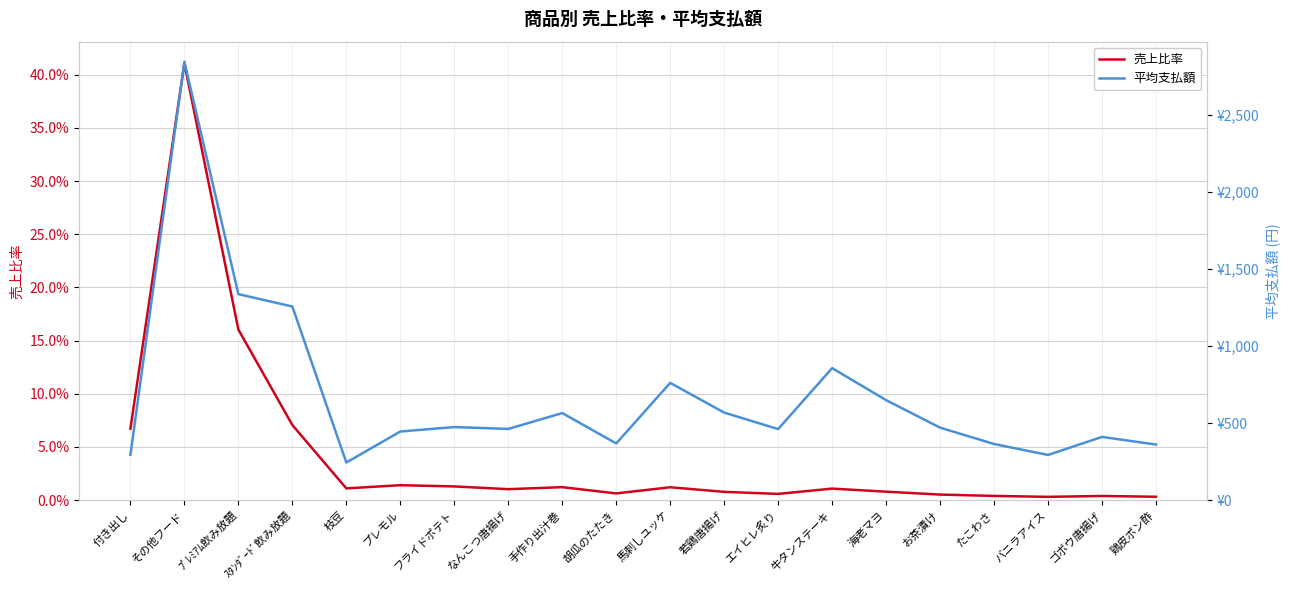

True or false: 売上比率 has a value of 0.0 at 海老マヨ.

False